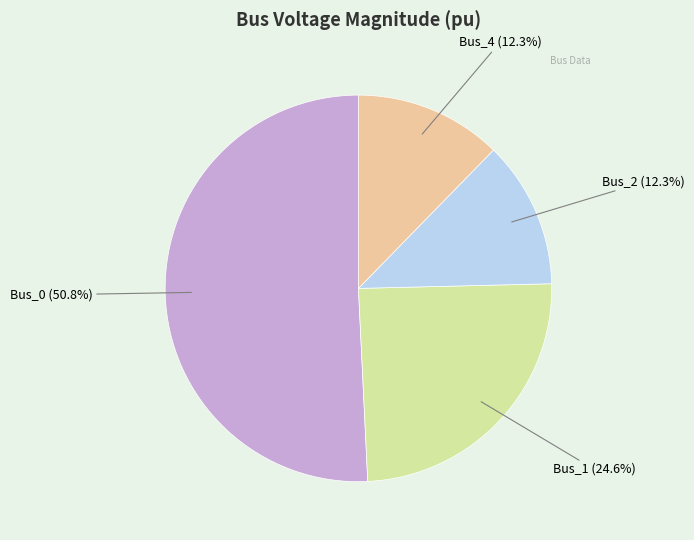

Which slice represents more than half of the pie?

Bus_0